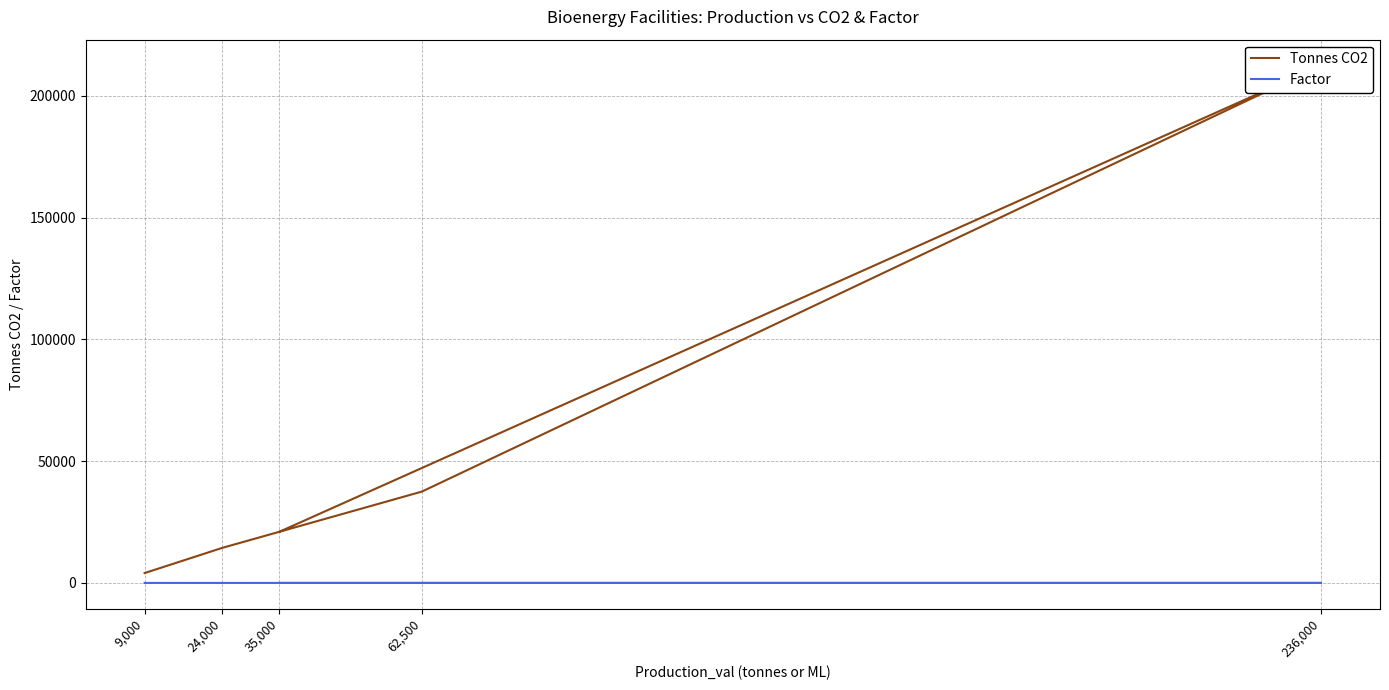

At how many categories does at least one series exceed 1291?

5